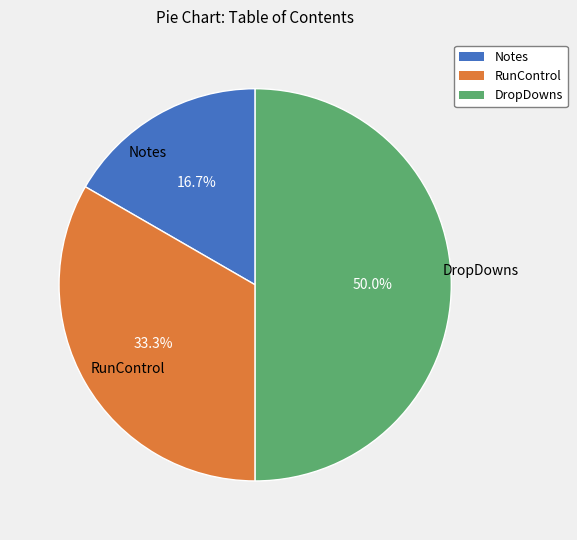

To the nearest percent, what percentage of the pie is RunControl?

33%